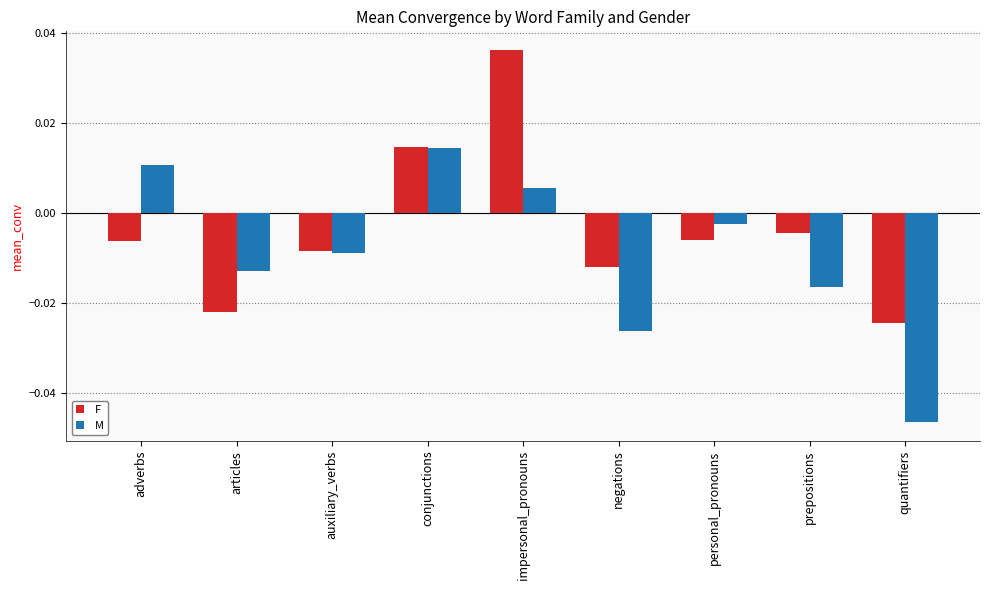

At which label does M reach its minimum?

quantifiers